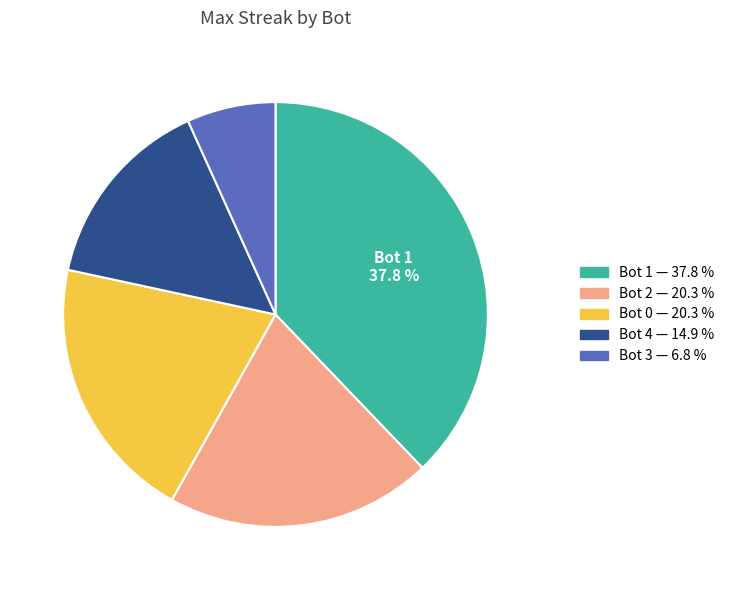

Approximately how many times larger is the value at Bot 2 compared to Bot 1?

0.5